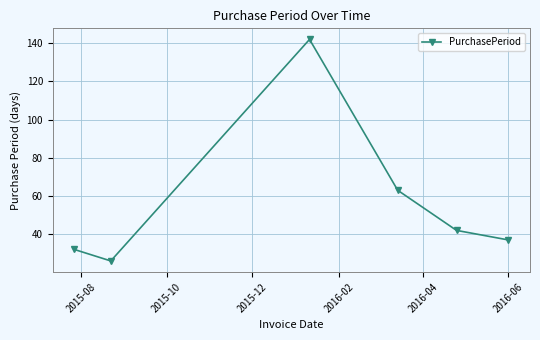

What is the difference between the second highest and minimum values?

37